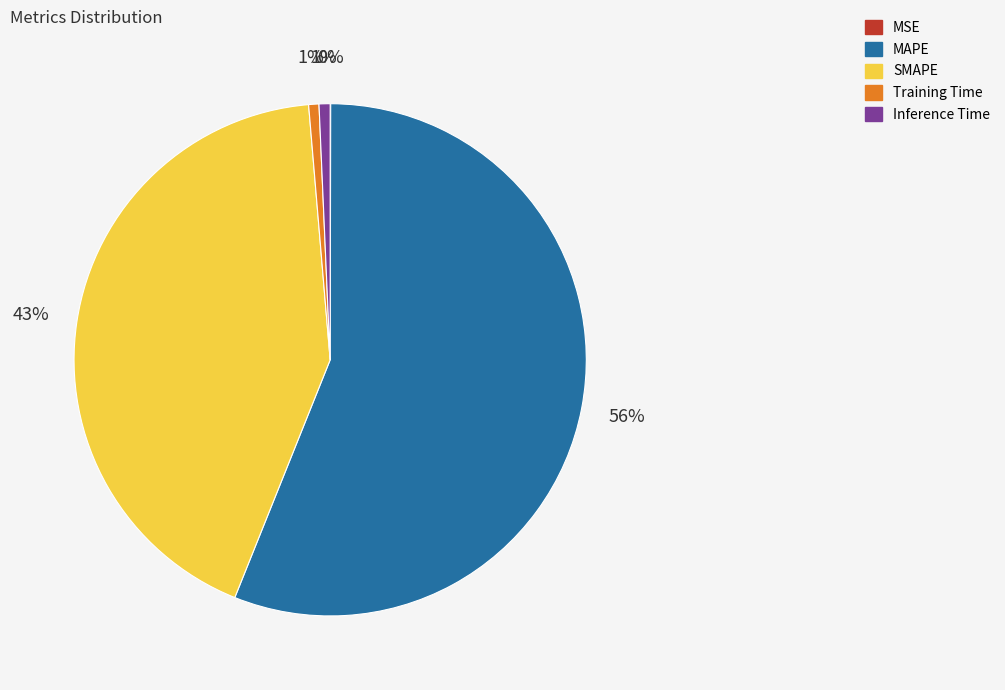

Which category has the biggest portion of the pie?

MAPE